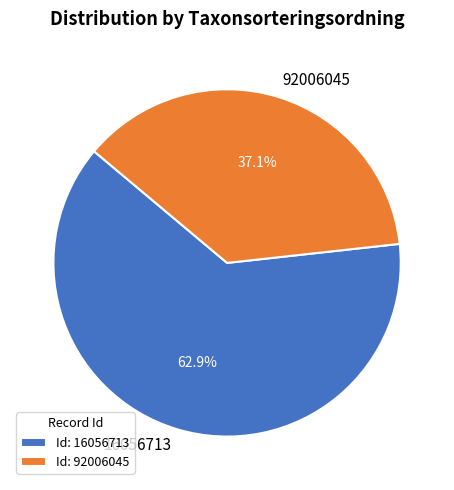

True or false: 92006045 accounts for 44% of the total.

False